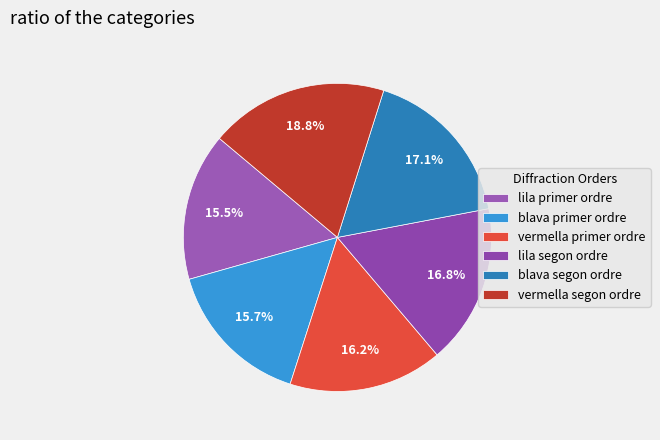

What is the total percentage of vermella primer ordre and lila primer ordre?

31.7%